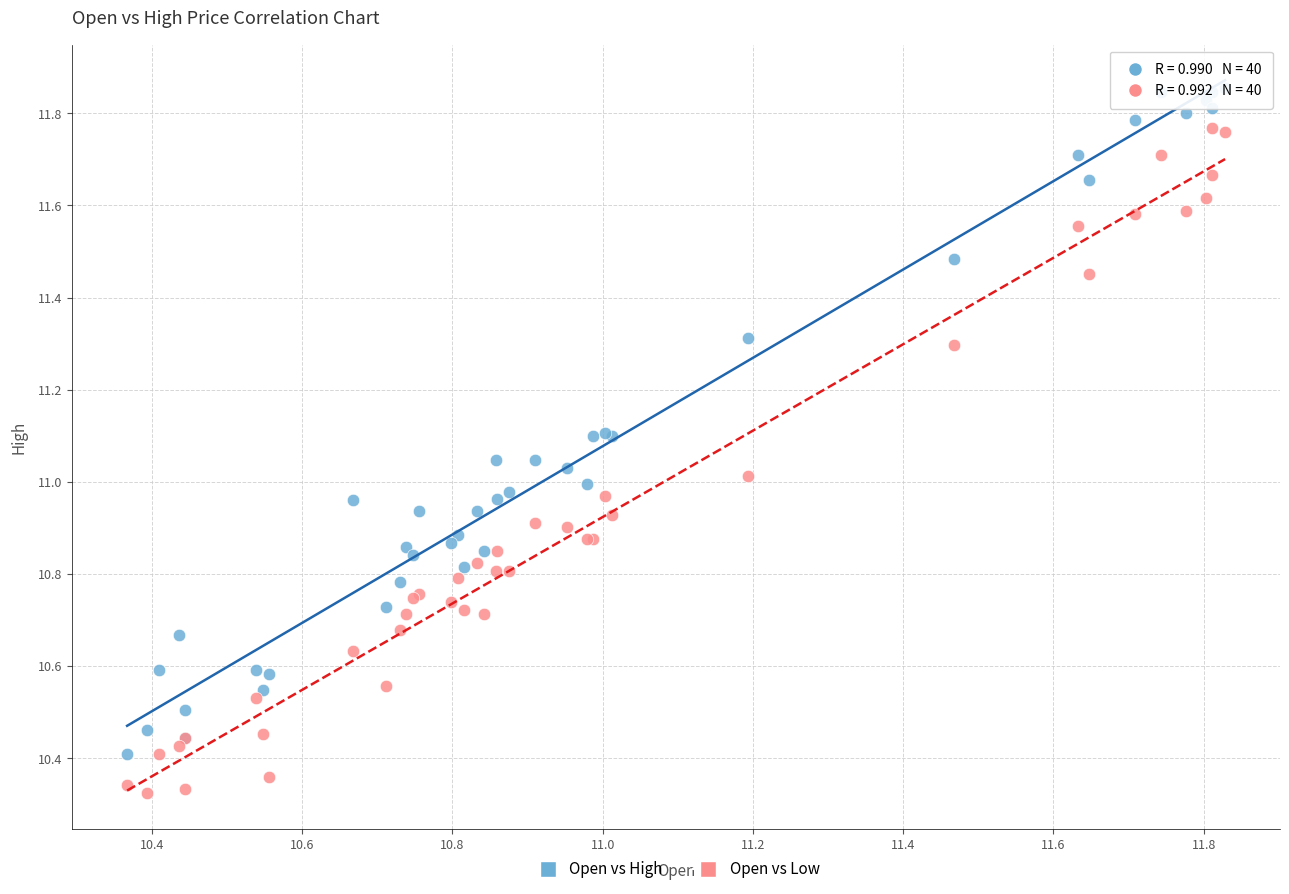

What are all the series names shown in the legend?

Open vs High, Open vs Low